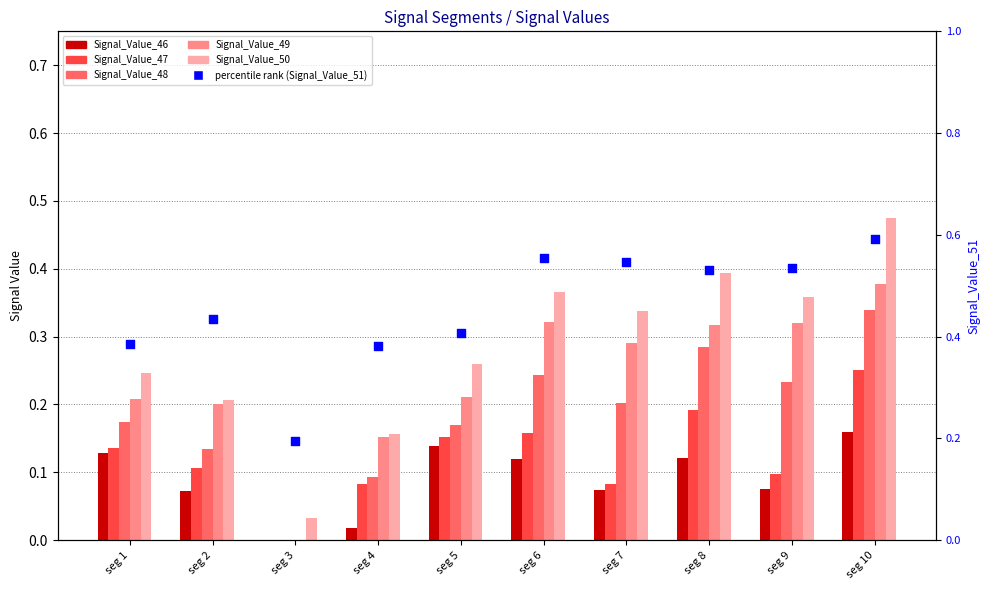

Which series has the widest spread of Y values?

Signal_Value_50